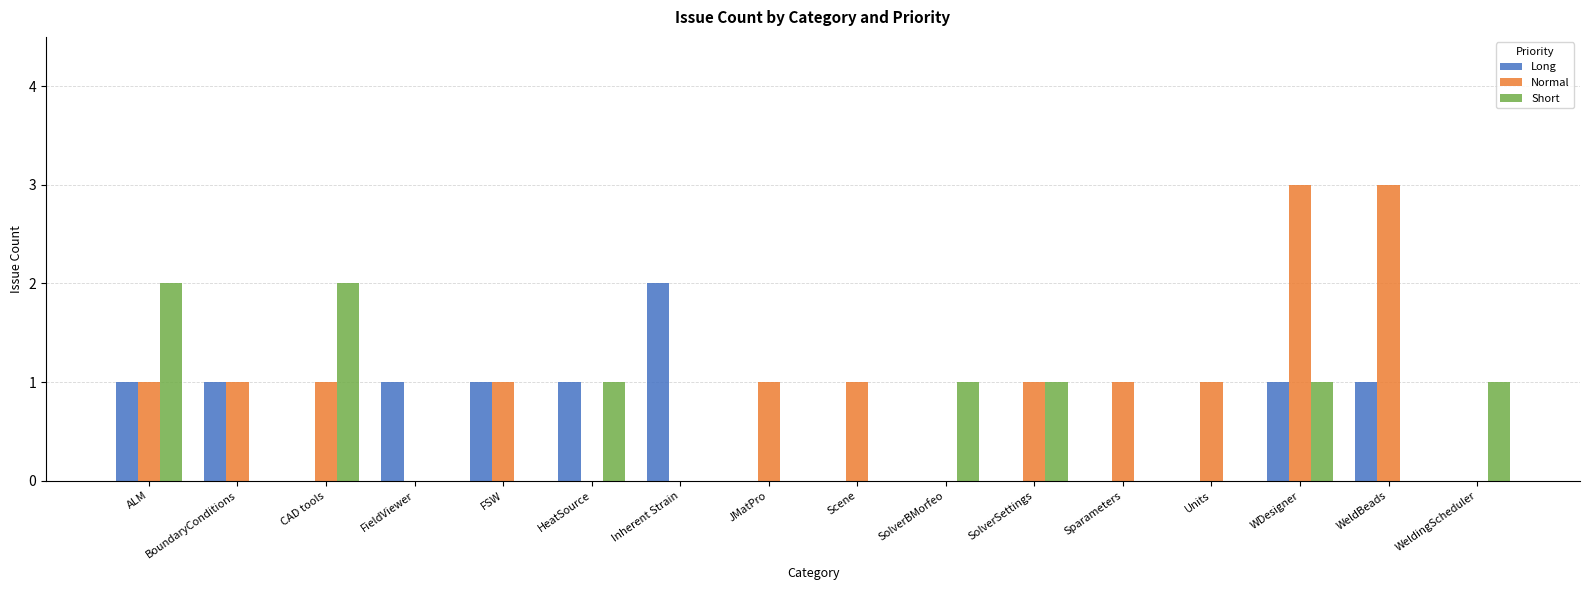

What are all the series names shown in the legend?

Long, Normal, Short